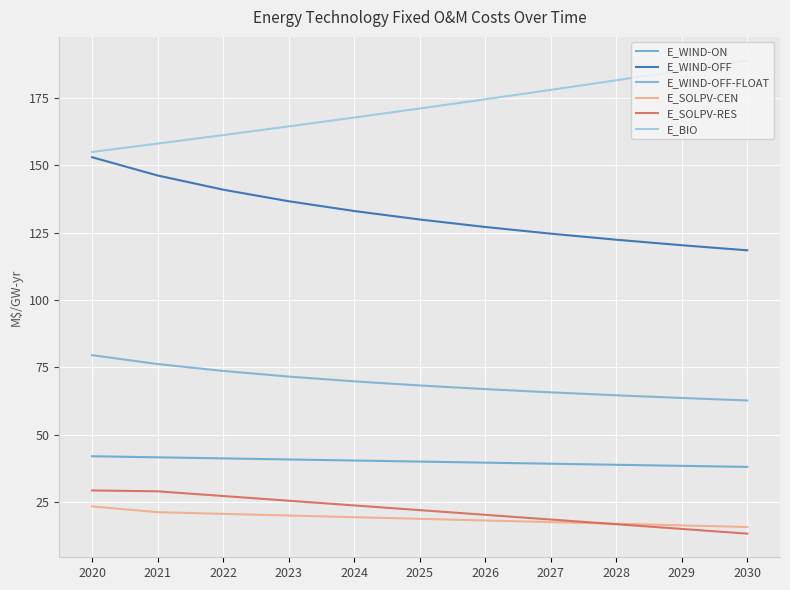

What value does the E_SOLPV-CEN series have at 2020?

23.4